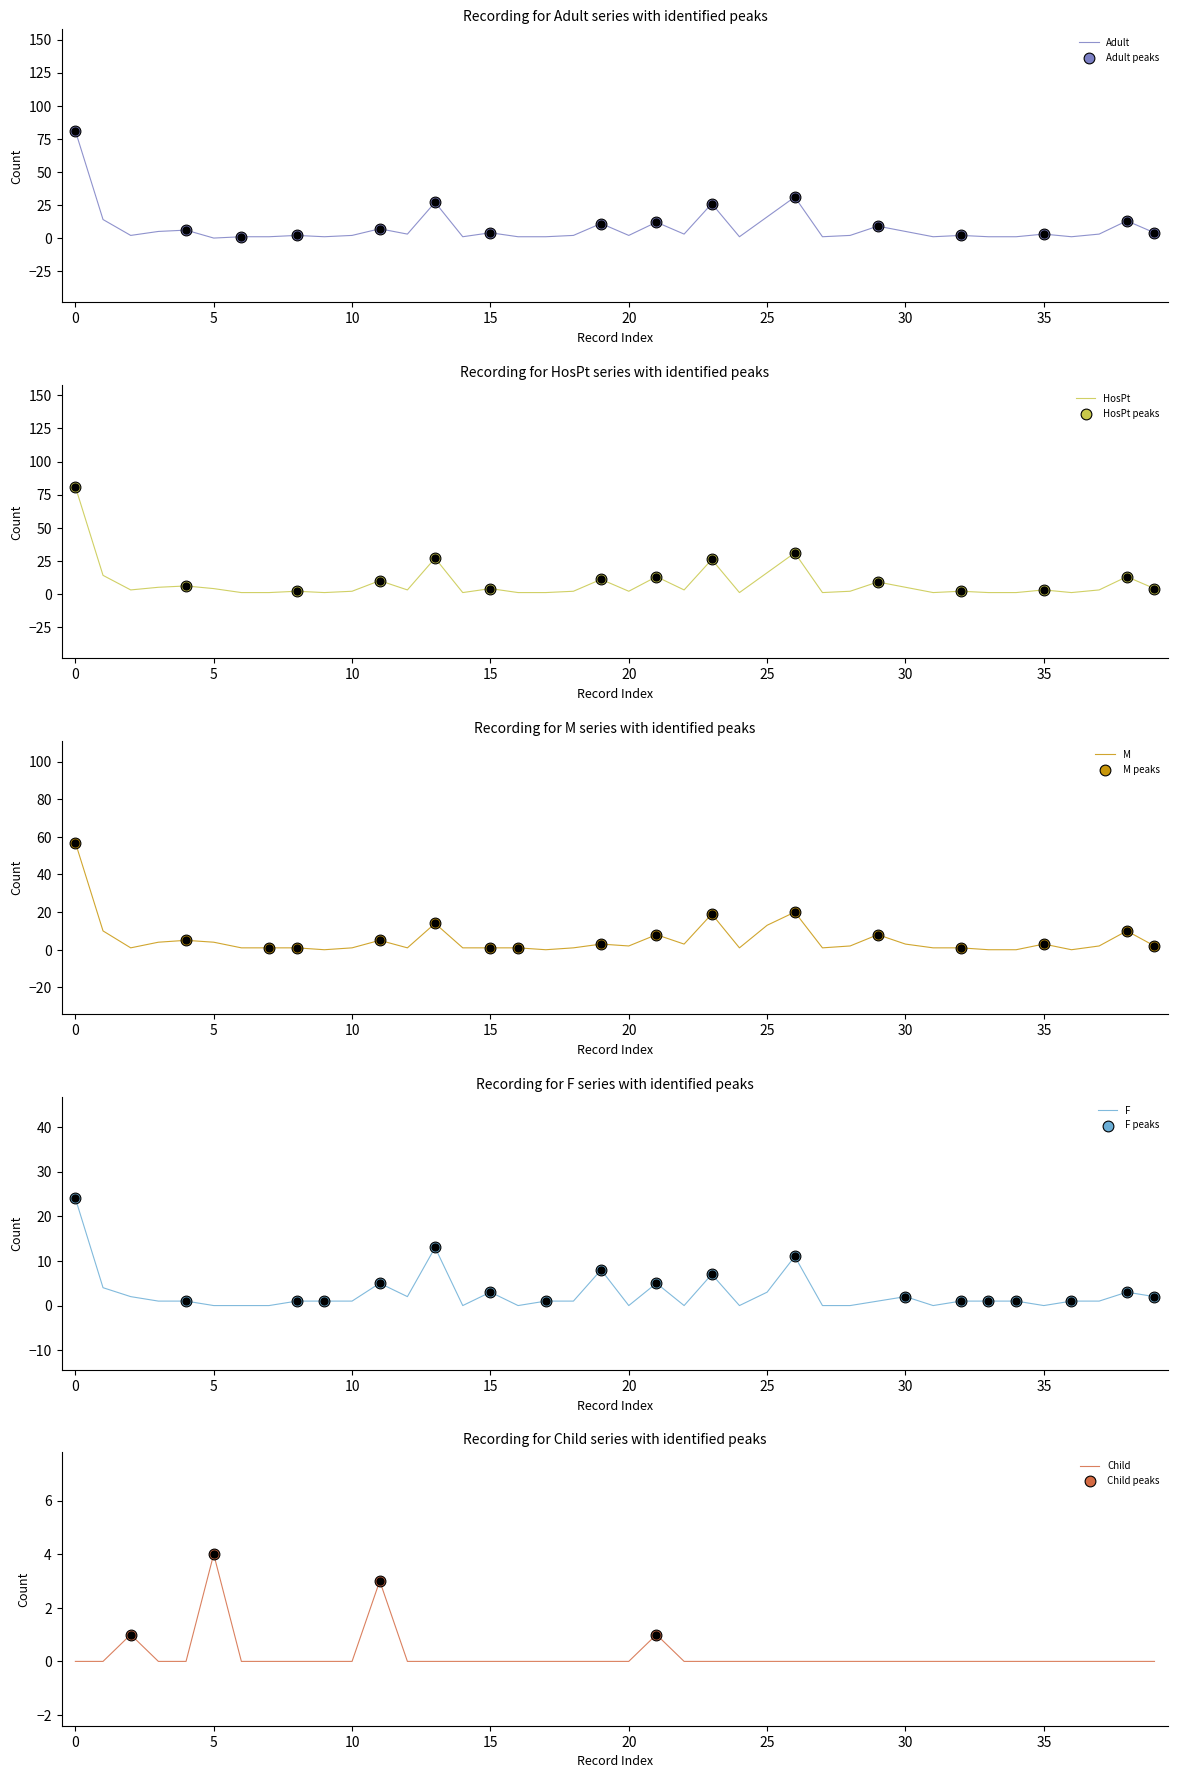

Which series contains the highest Y value?

Adult